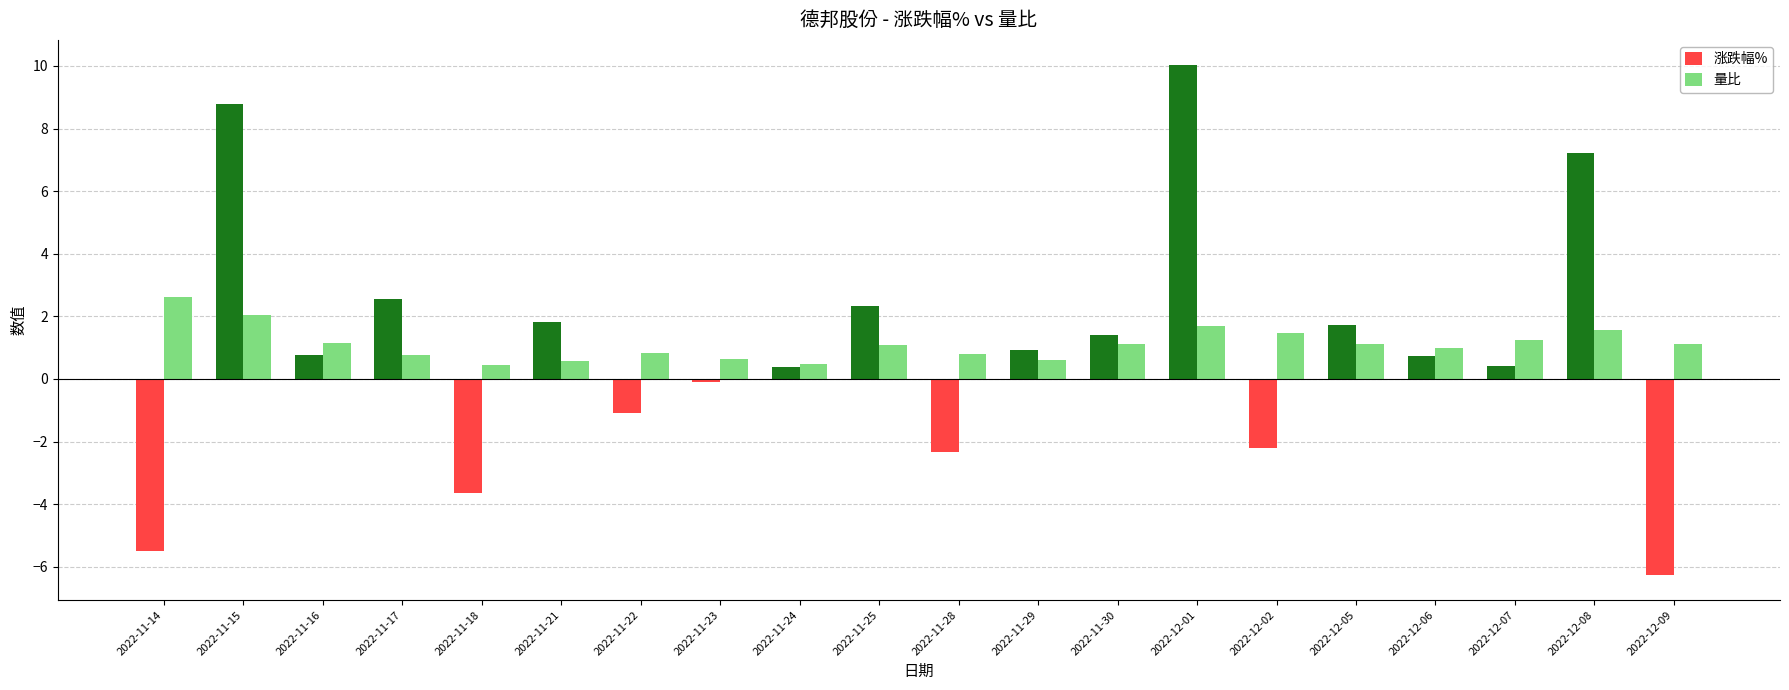

What is the spread (max minus min) of values at 2022-11-16?

0.4